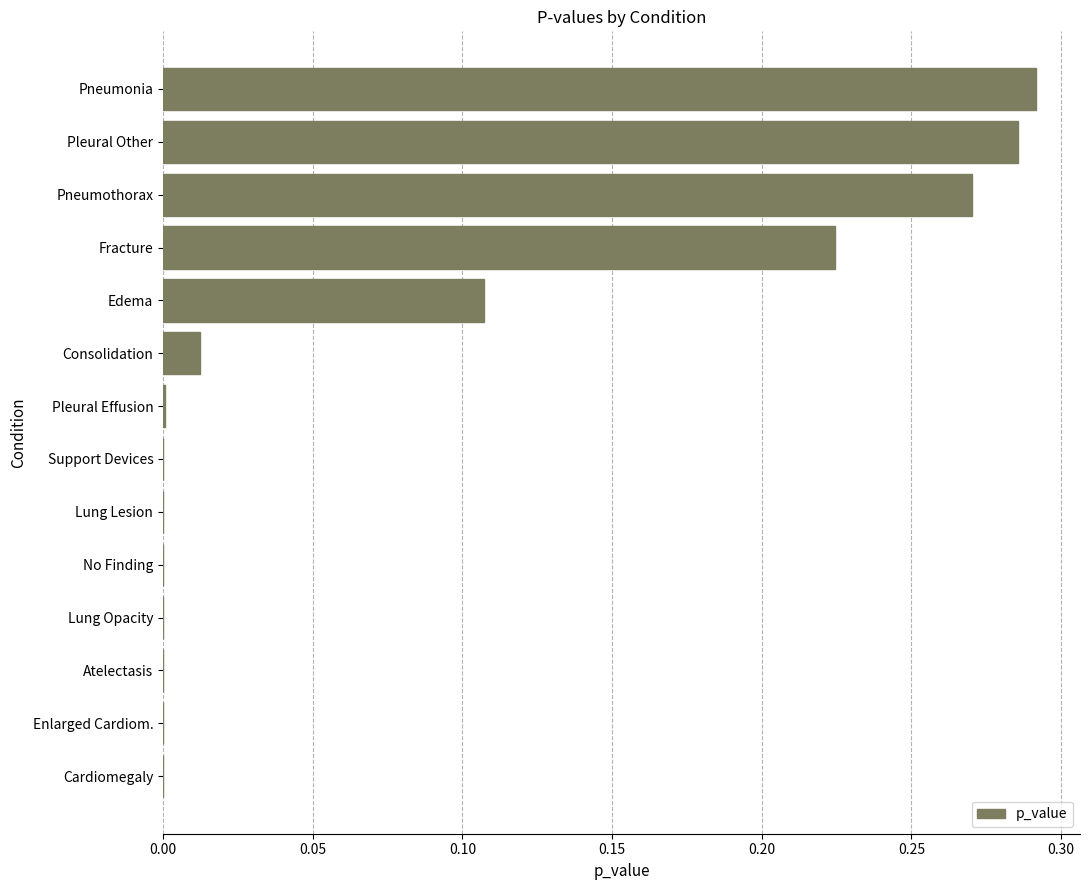

Count the number of categories in the chart.

14